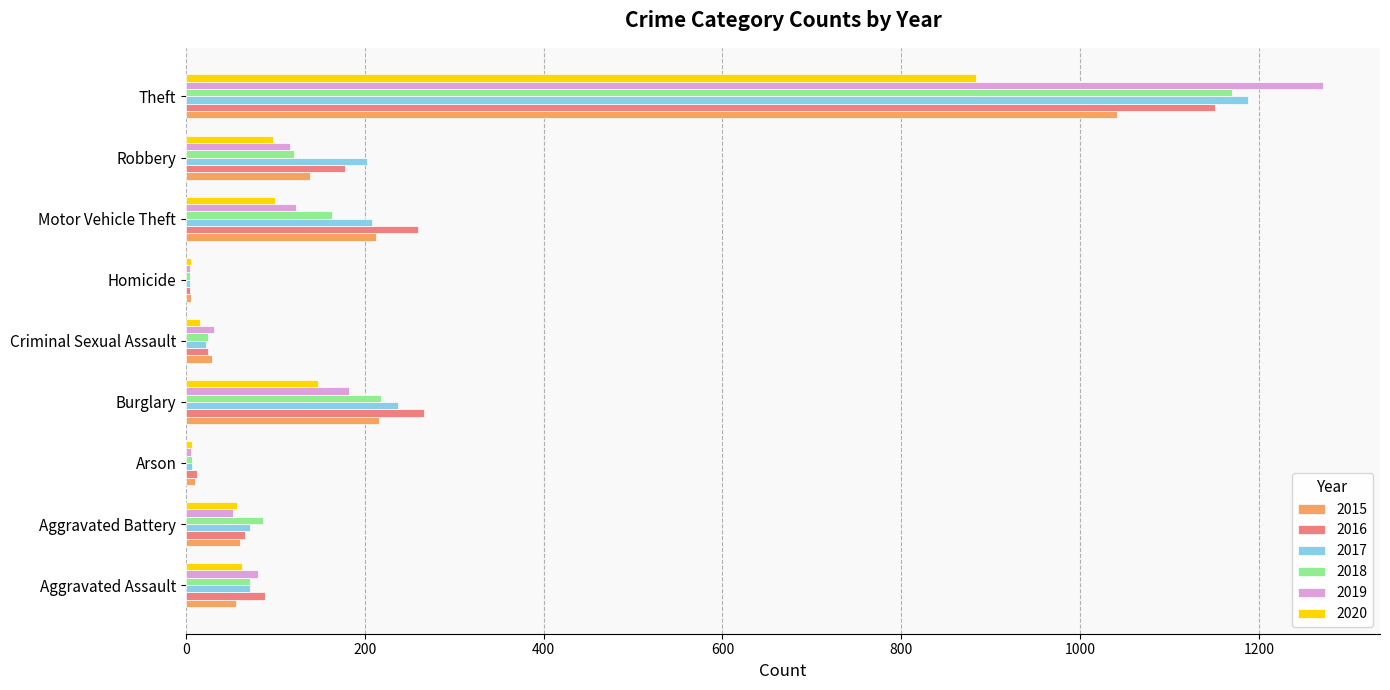

What are all the series names shown in the legend?

2015, 2016, 2017, 2018, 2019, 2020